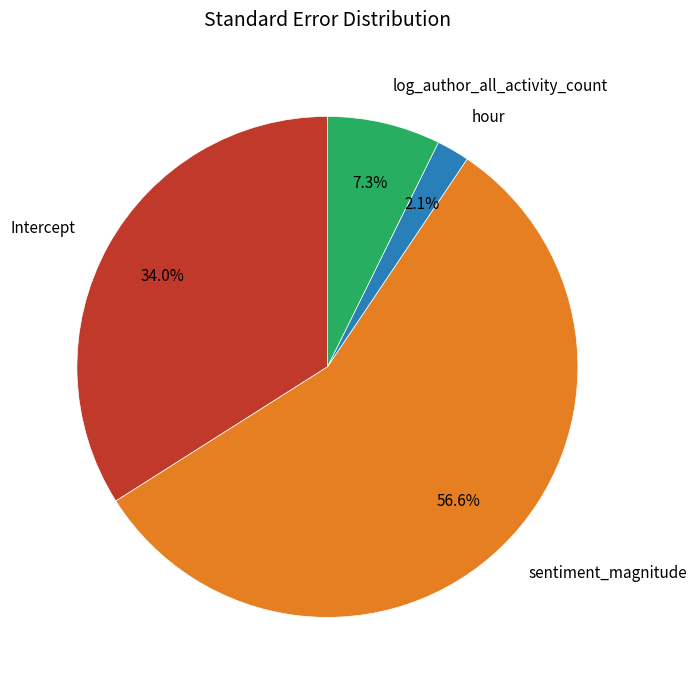

How many segments does this pie chart have?

4